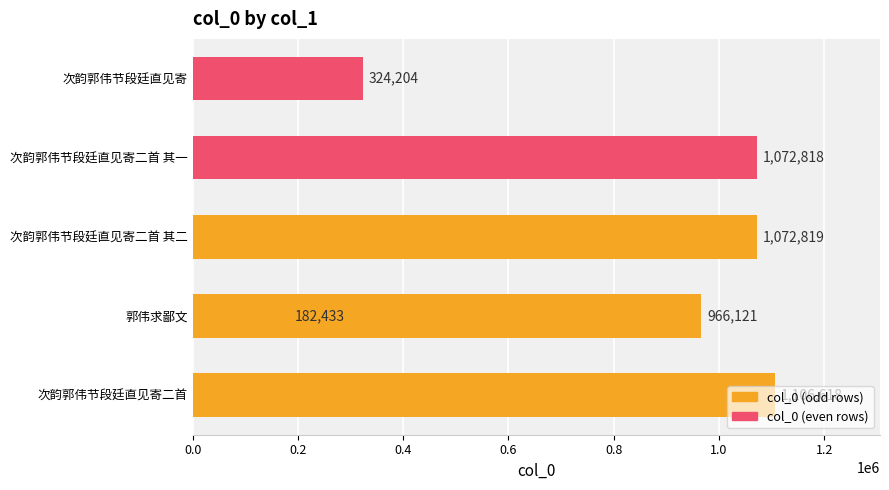

What is the ratio of the value at 0.0 to the value at 0.6?

1.0